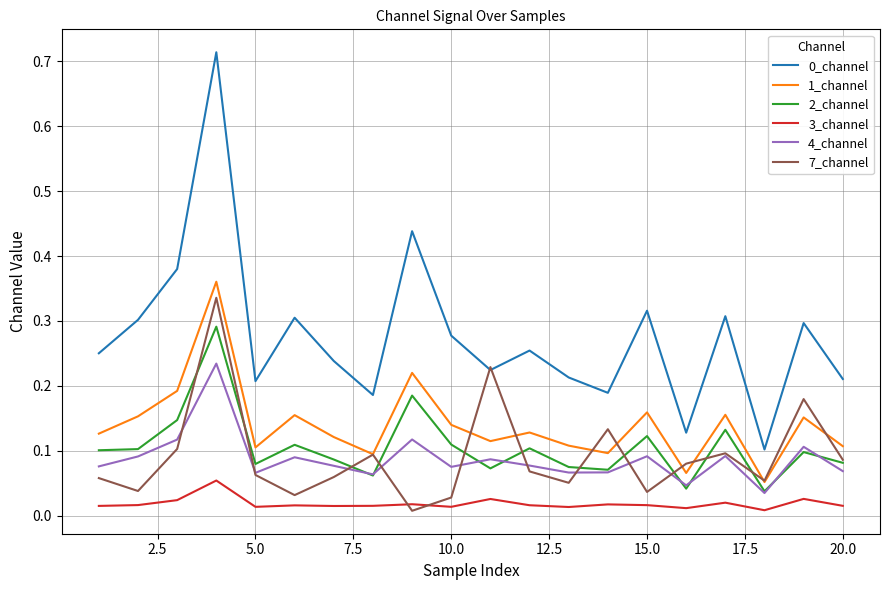

True or false: 7_channel and 1_channel cross at least once.

True